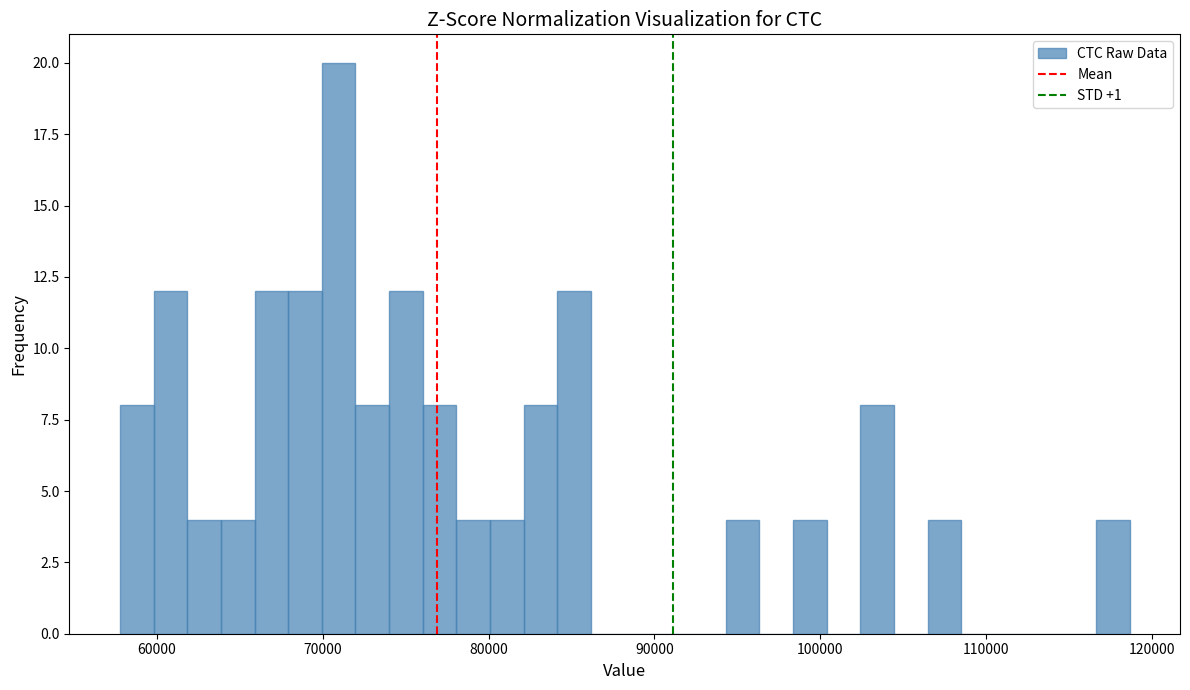

Around what value on the x-axis is the tallest bar? Give the approximate position of its centre, as read against the axis.

71000